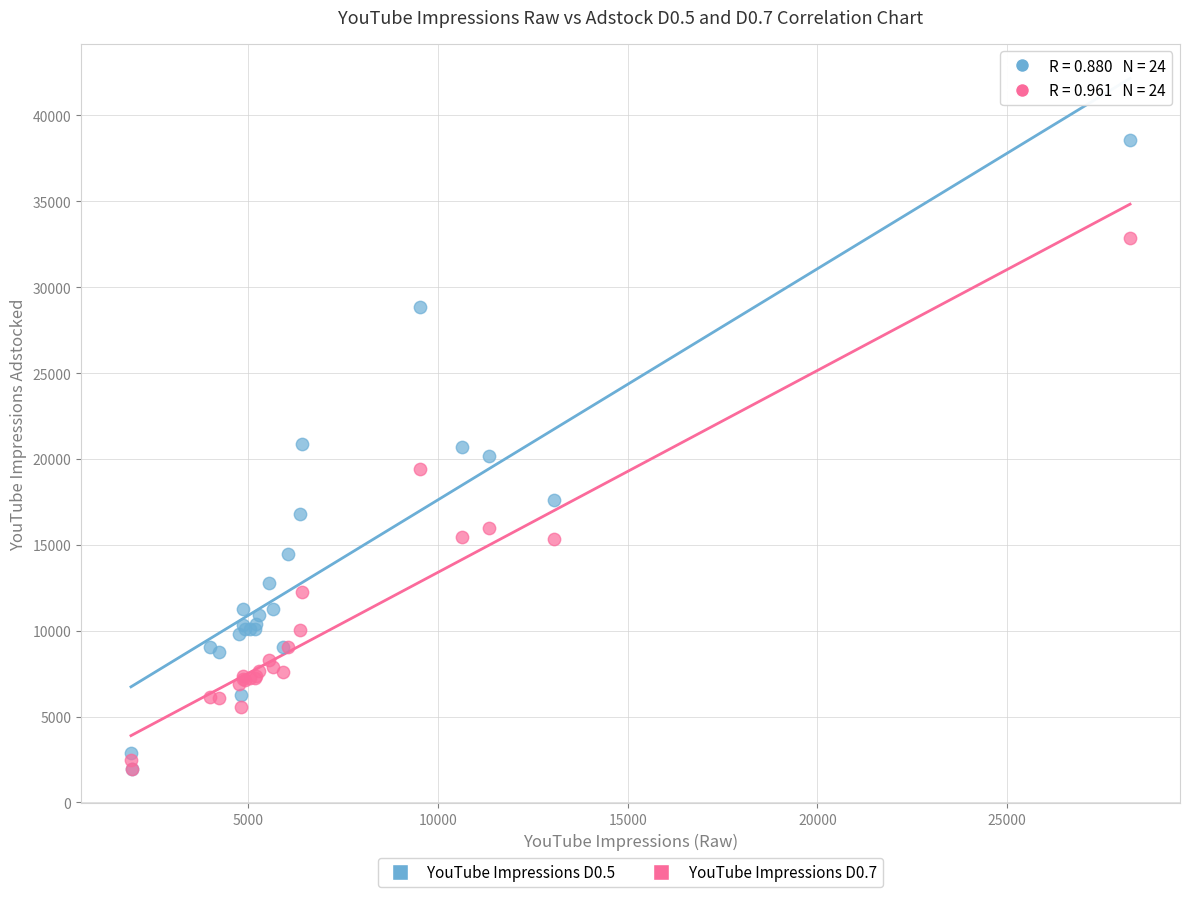

What are all the series names shown in the legend?

YouTube Impressions D0.5, YouTube Impressions D0.7